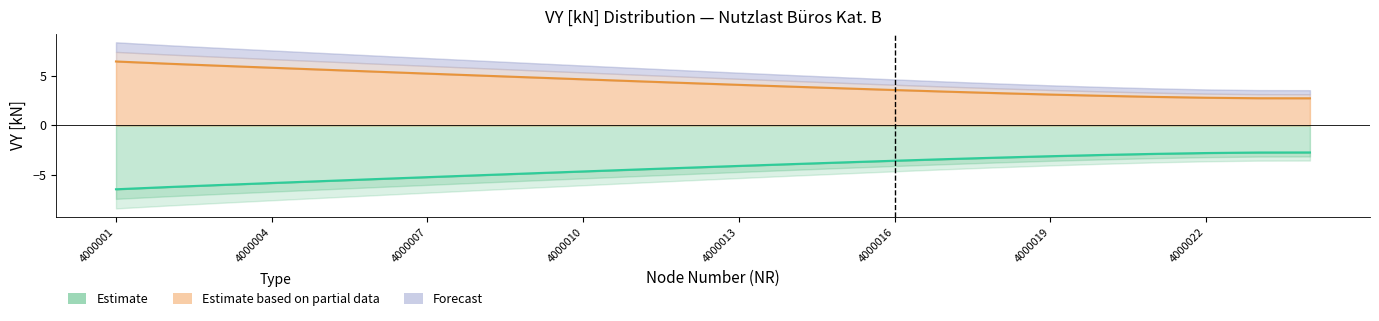

Does the chart have visible grid lines?

No